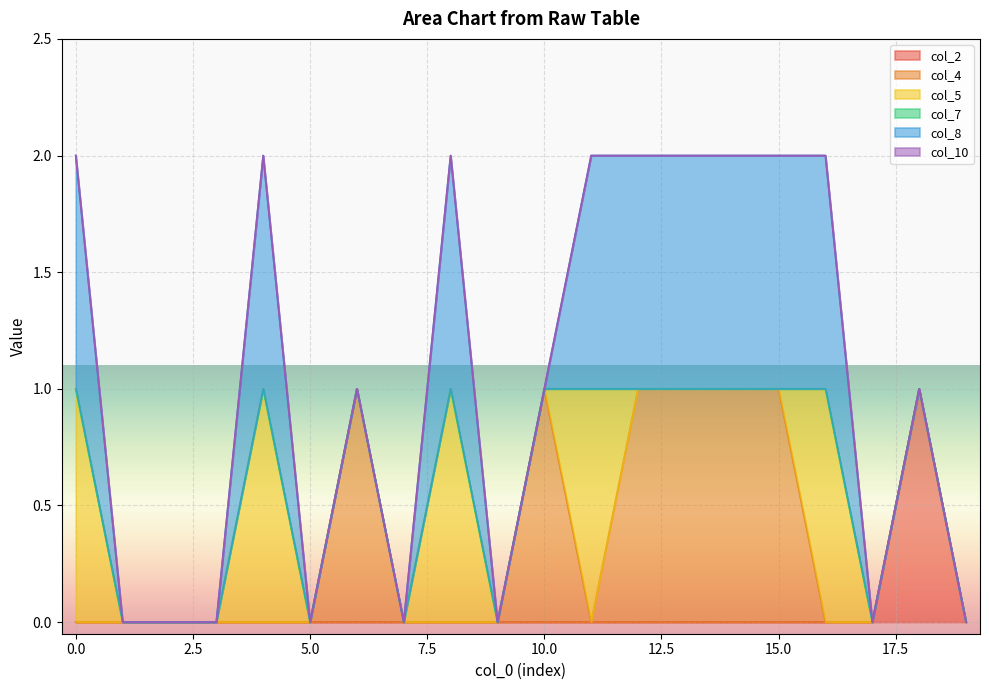

Which has a higher value, 7 or 7?

7